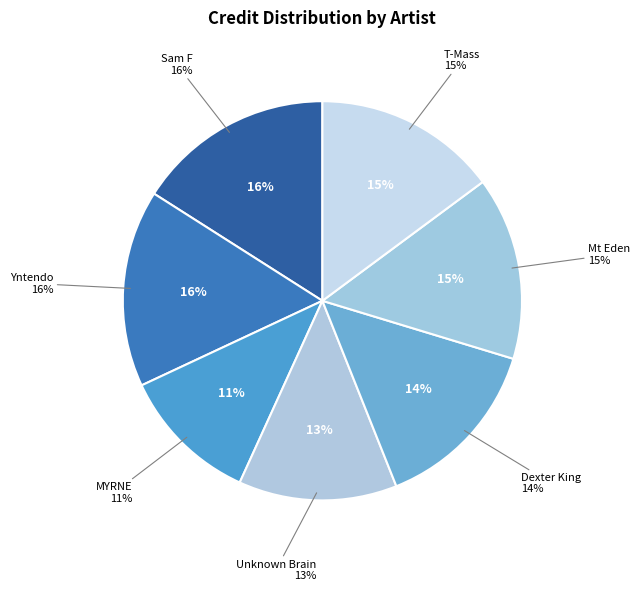

Does T-Mass (1033507) represent more than half of the total?

No